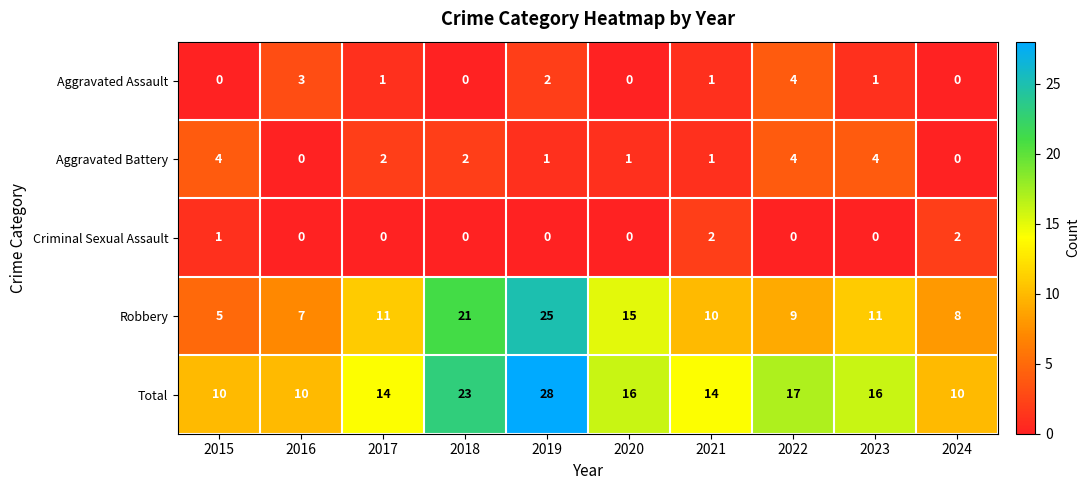

What is the spread (max minus min) of values at 2019?

28